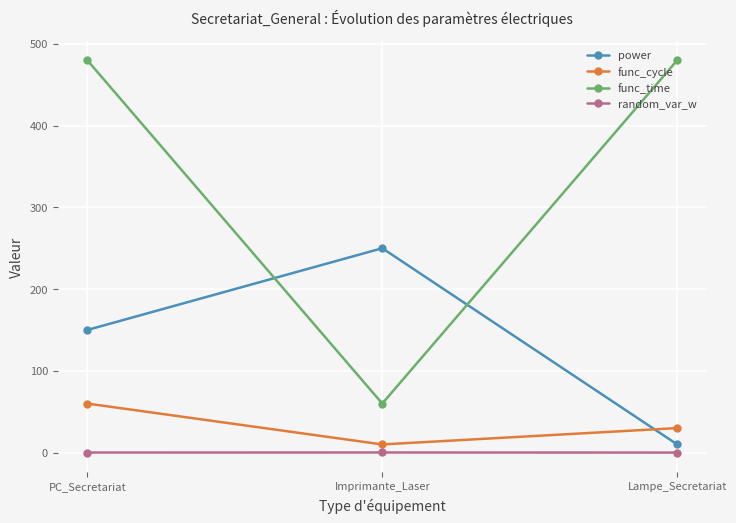

What is the maximum value for power?

250.0